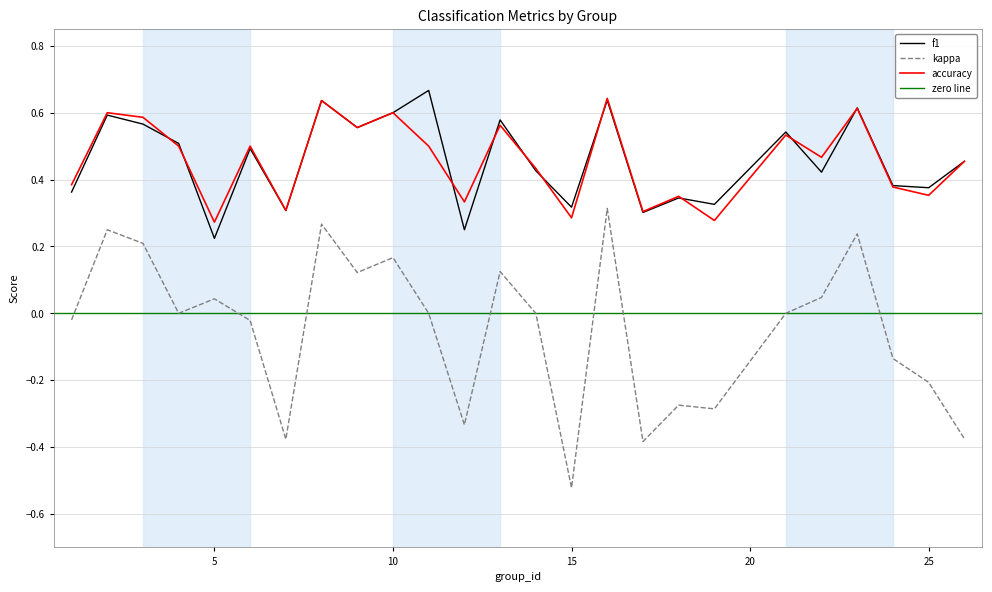

In kappa, how many points are higher than both neighbors (excluding endpoints)?

8